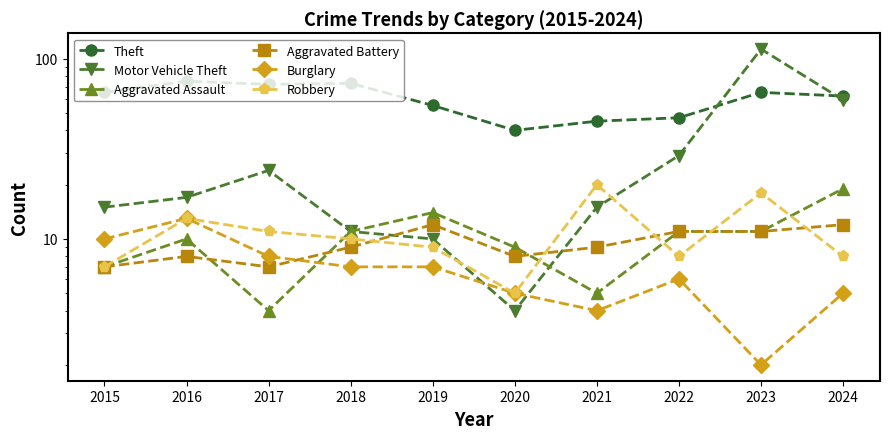

True or false: Theft and Aggravated Battery cross at least once.

False